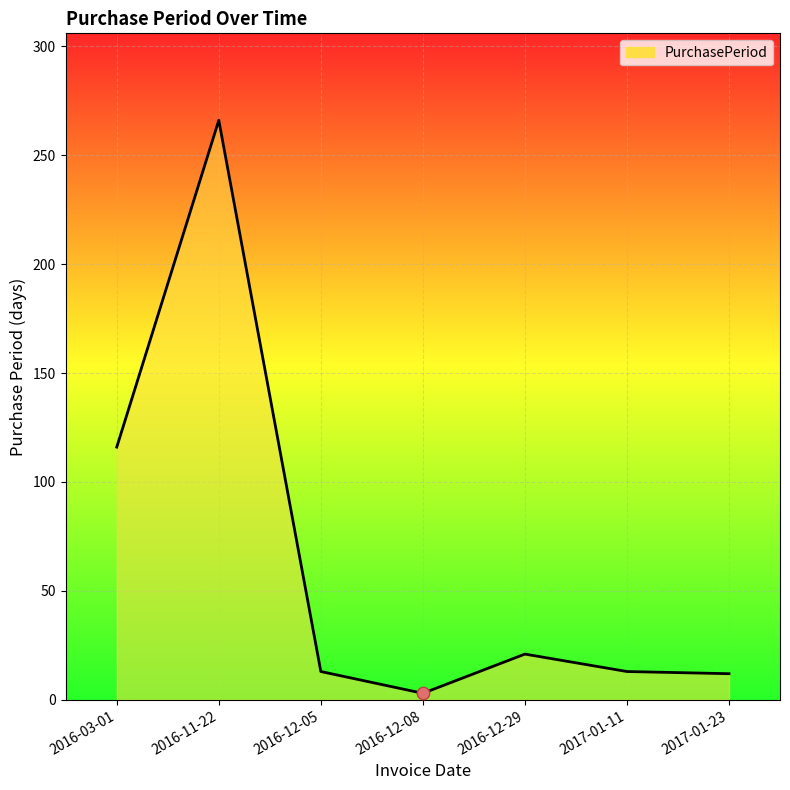

Which has a higher value, 2016-12-29 or 2016-12-05?

2016-12-29